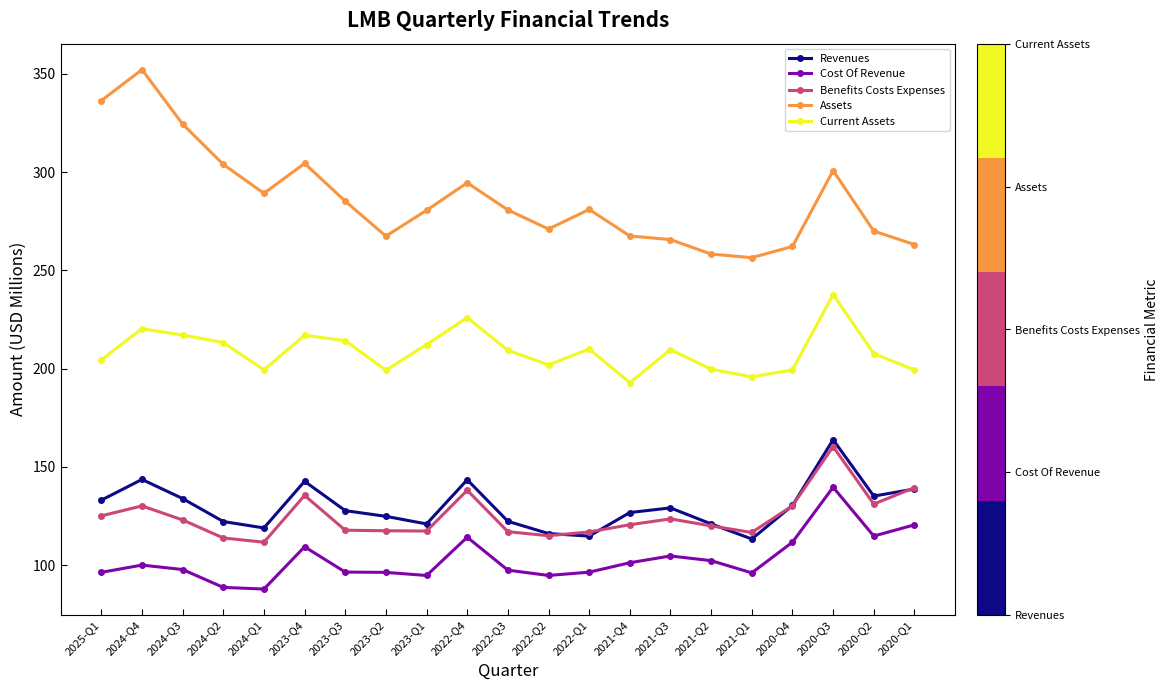

What is the difference between the second highest and minimum values in the Assets series?

79.9